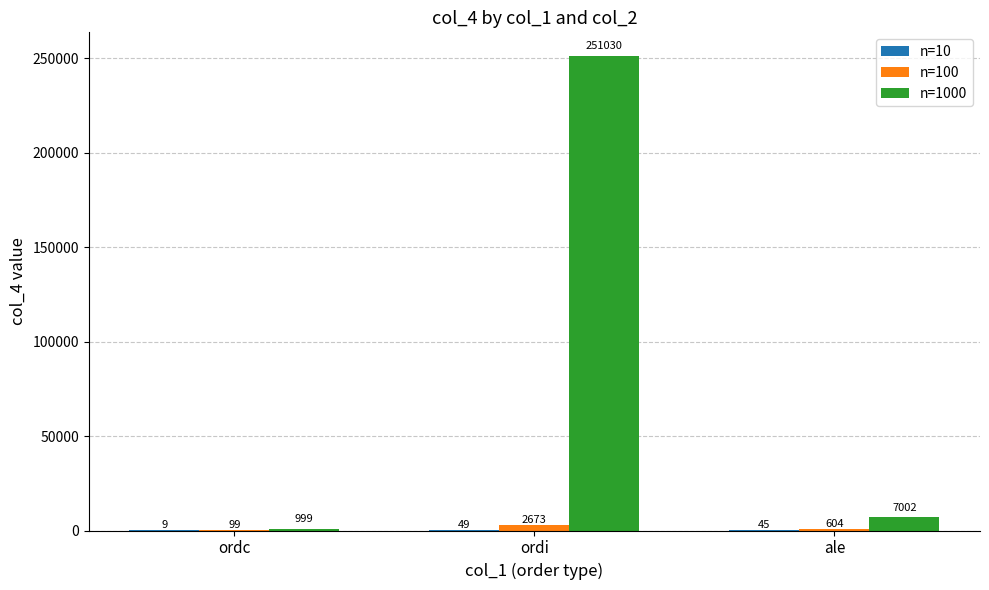

How many distinct data groups are displayed?

3